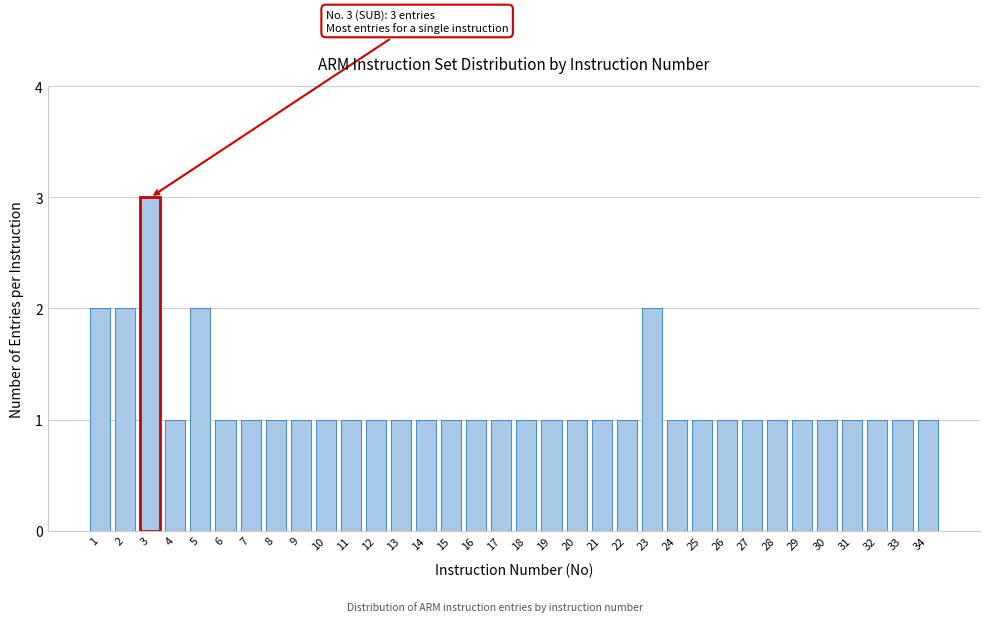

True or false: the data shows 1 at 3.

False